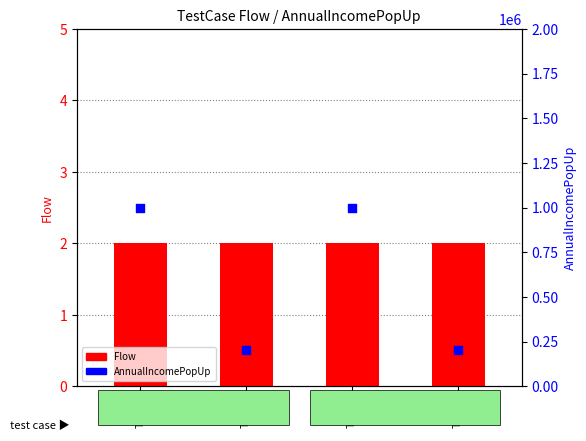

Which series reaches the minimum Y coordinate?

Flow